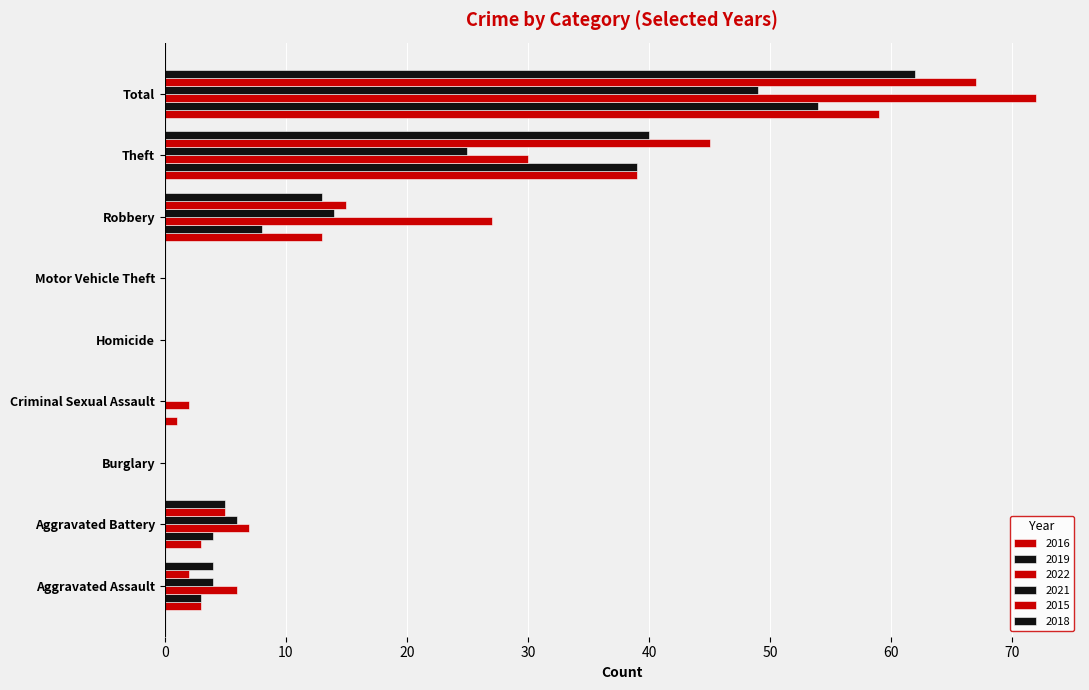

How many data points does each series have?

9